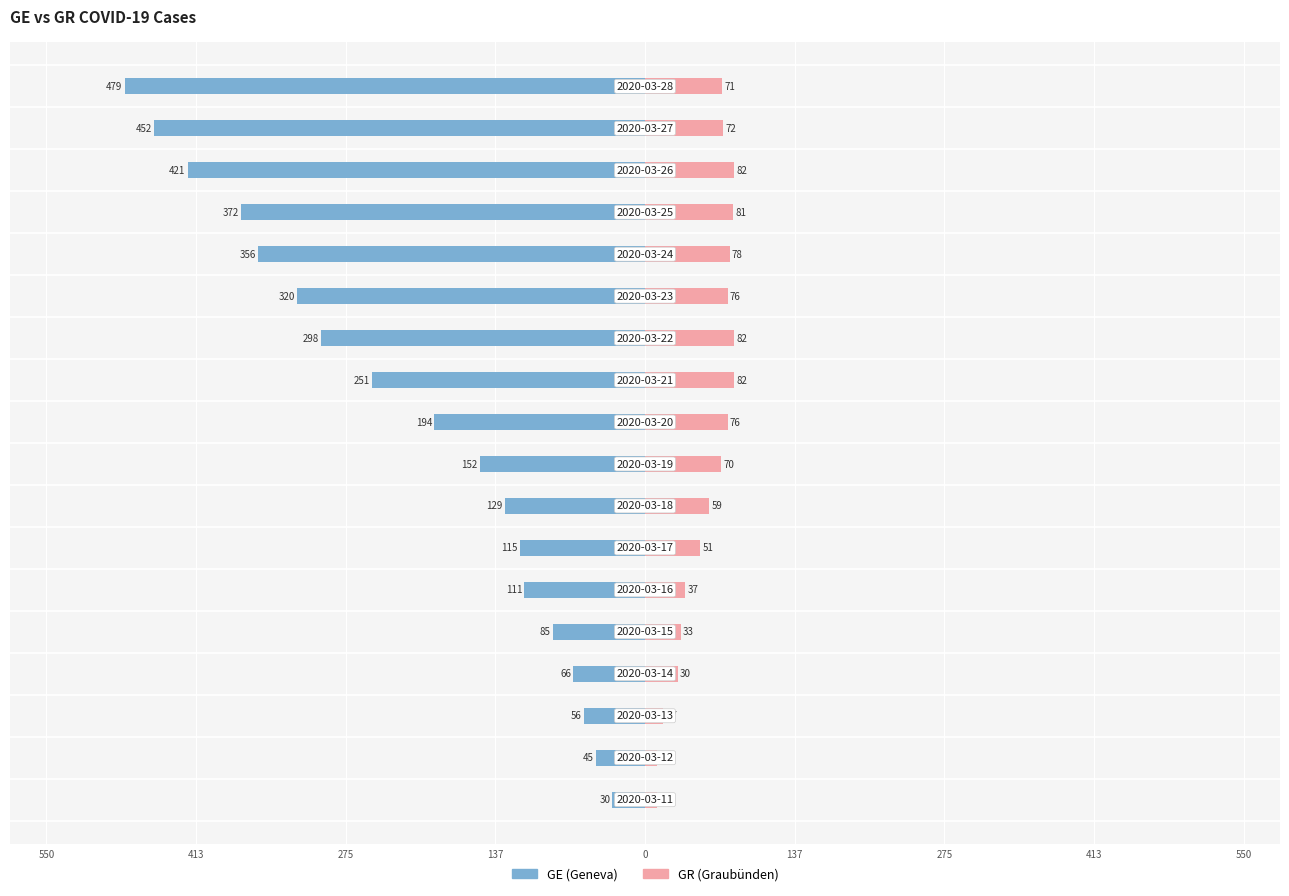

What are all the series names shown in the legend?

GE, GR